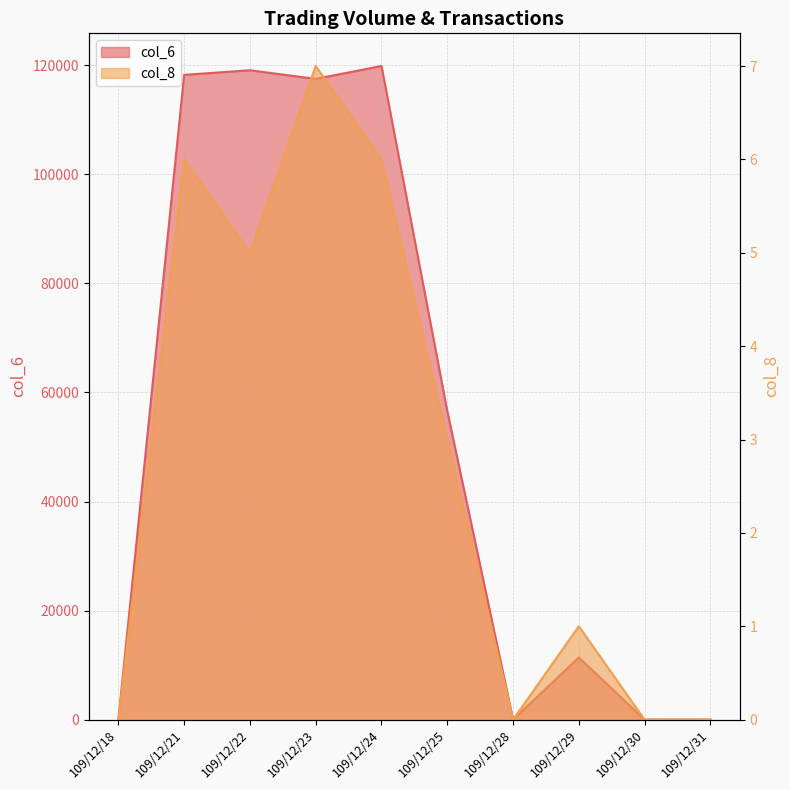

Reading right to left, what are all the values shown in this chart?

col_6: 109/12/31=0	109/12/30=0	109/12/29=11400	109/12/28=0	109/12/25=56600	109/12/24=119880	109/12/23=117520	109/12/22=119100	109/12/21=118260	109/12/18=0
col_8: 109/12/31=0	109/12/30=0	109/12/29=1	109/12/28=0	109/12/25=3	109/12/24=6	109/12/23=7	109/12/22=5	109/12/21=6	109/12/18=0